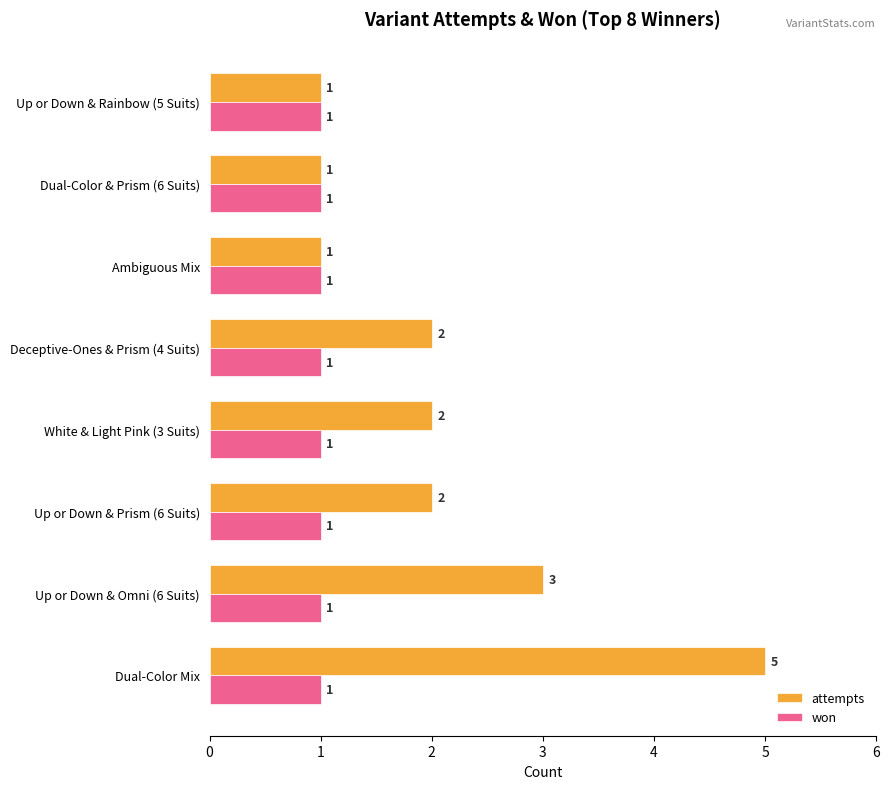

Which series has the largest total across all categories?

attempts